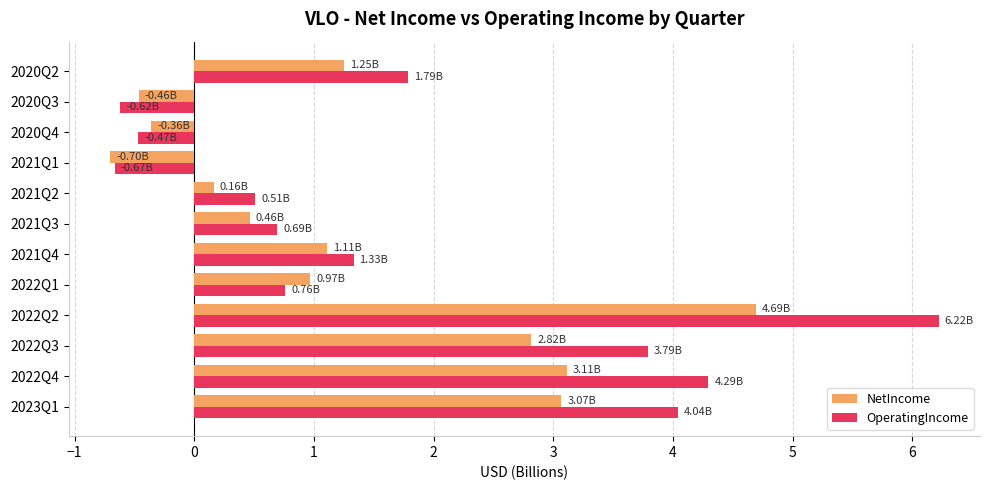

What are all the series names shown in the legend?

NetIncome, OperatingIncome